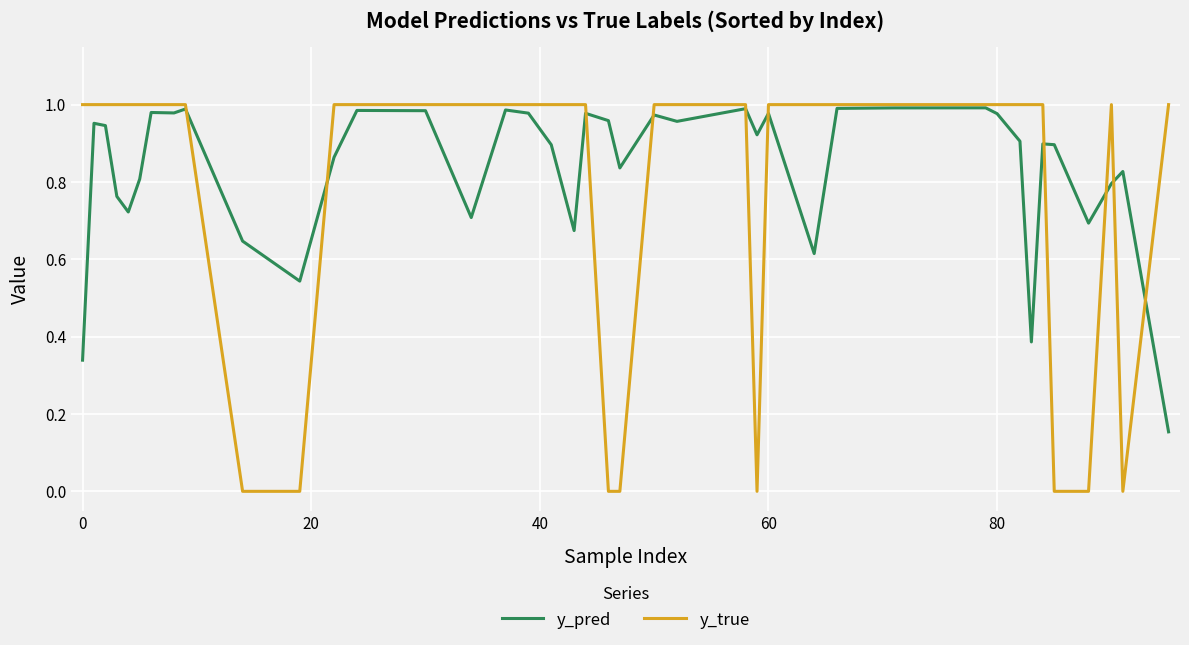

Which series has the widest spread of values?

y_true